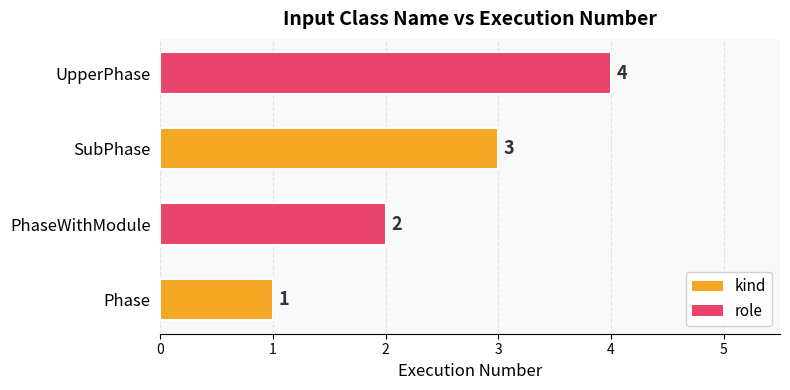

Between PhaseWithModule and SubPhase, which is larger?

SubPhase